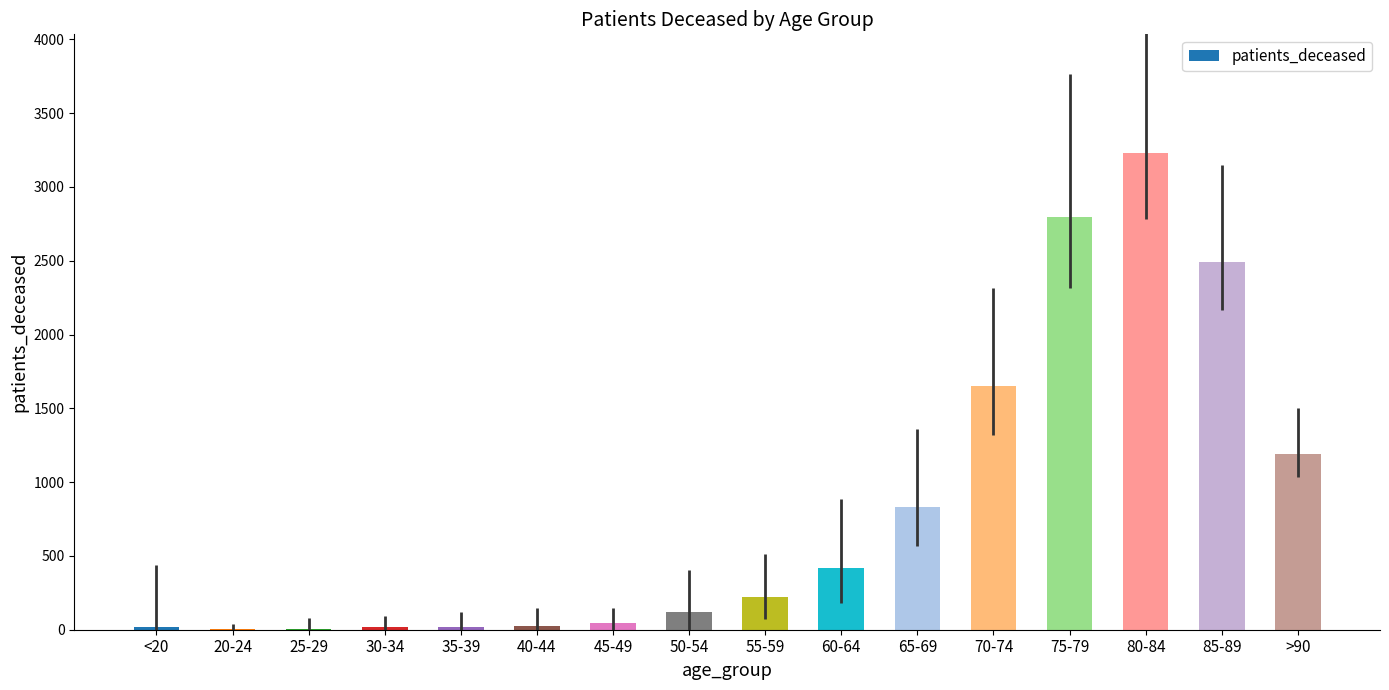

What is the sum of all values?

13075